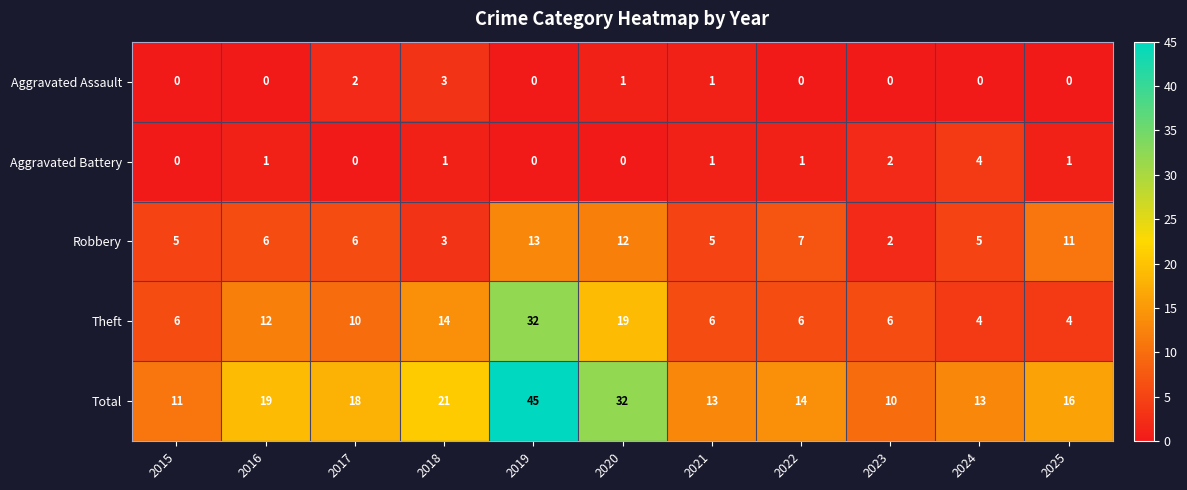

At which label is Aggravated Battery closest to 2?

2023